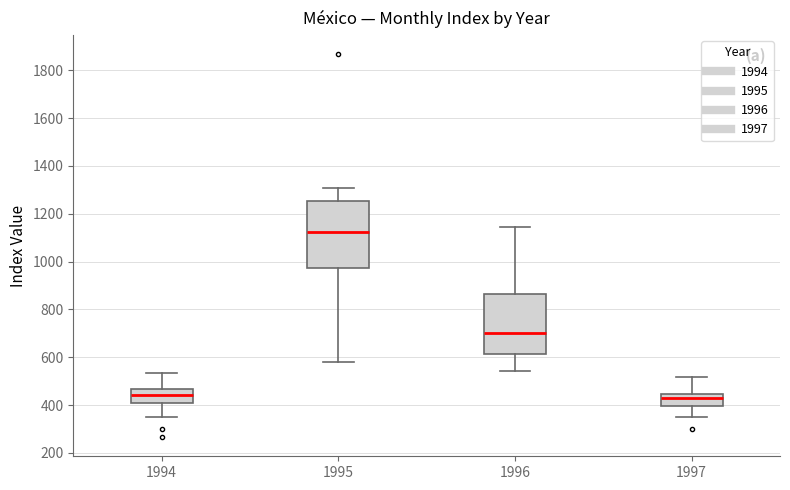

Reading left to right, transcribe this box plot: for each box, give where its median line is, the range the box spans, and where its two whiskers end, as read against the y-axis. The values are not printed on the chart, so give them approximately, as read against the axis.

1994: median 440, box 400 to 460, whiskers 340 to 540
1995: median 1120, box 980 to 1260, whiskers 580 to 1300
1996: median 700, box 620 to 860, whiskers 540 to 1140
1997: median 440 (just below the box's upper edge), box 400 to 440, whiskers 340 to 520